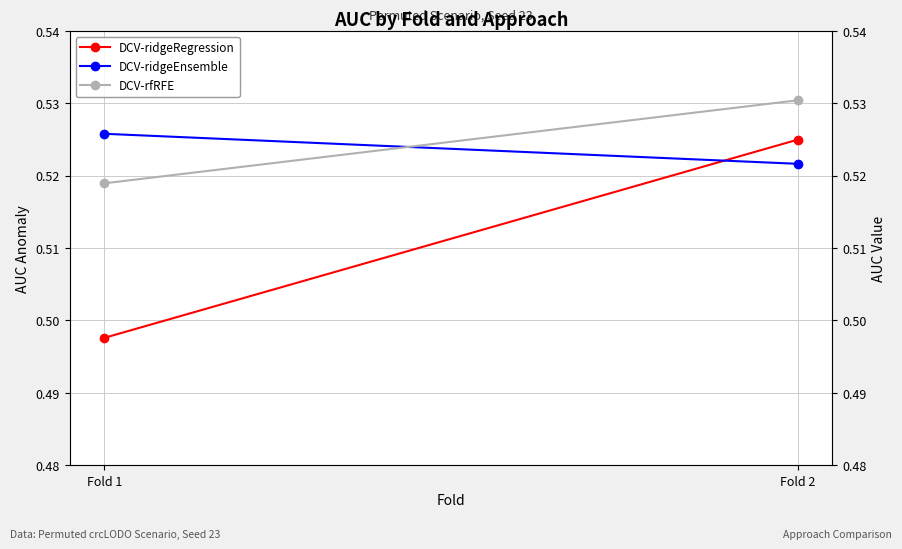

At which label is DCV-ridgeRegression closest to 0?

Fold 1